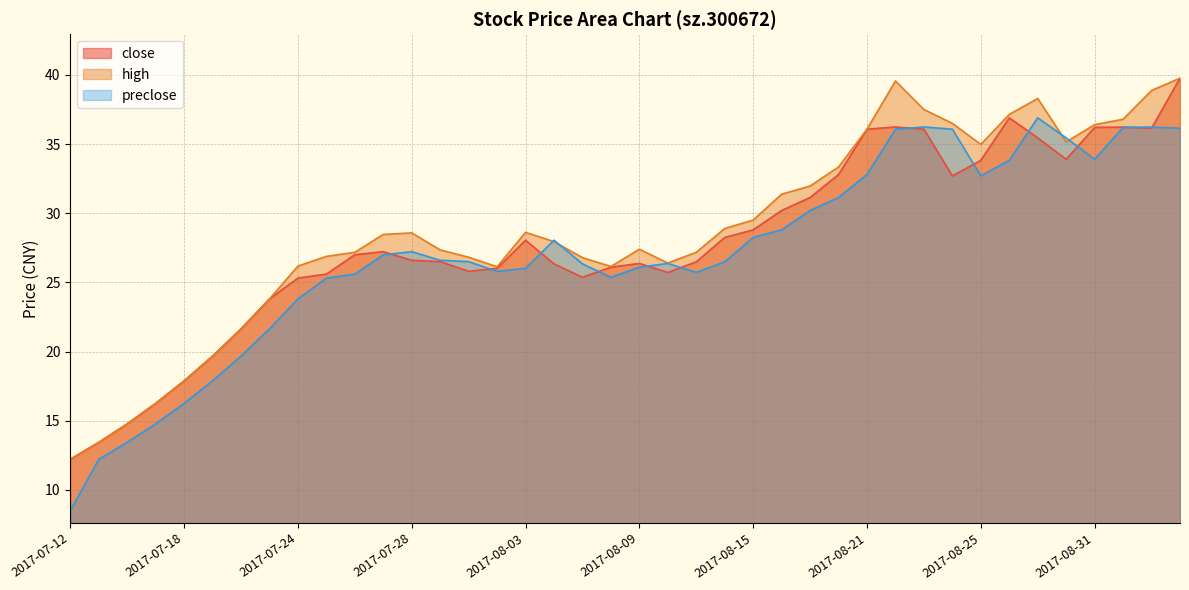

How many values in the preclose series are below 26?

14